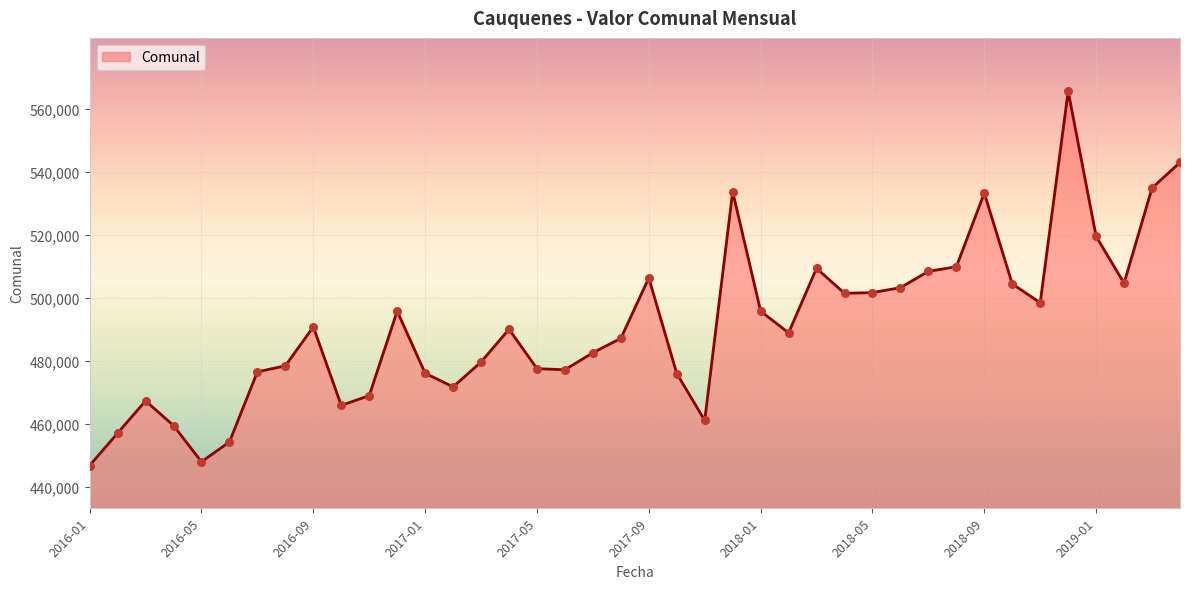

What is the greatest value displayed?

565608